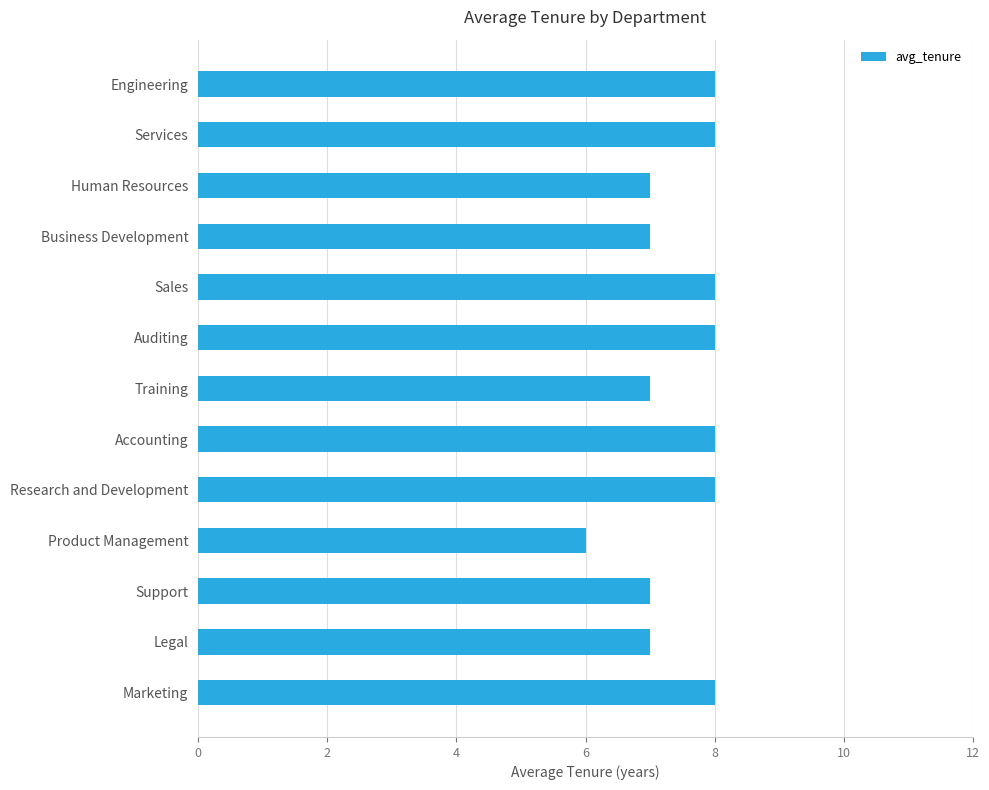

Which has a higher value, Training or Services?

Services